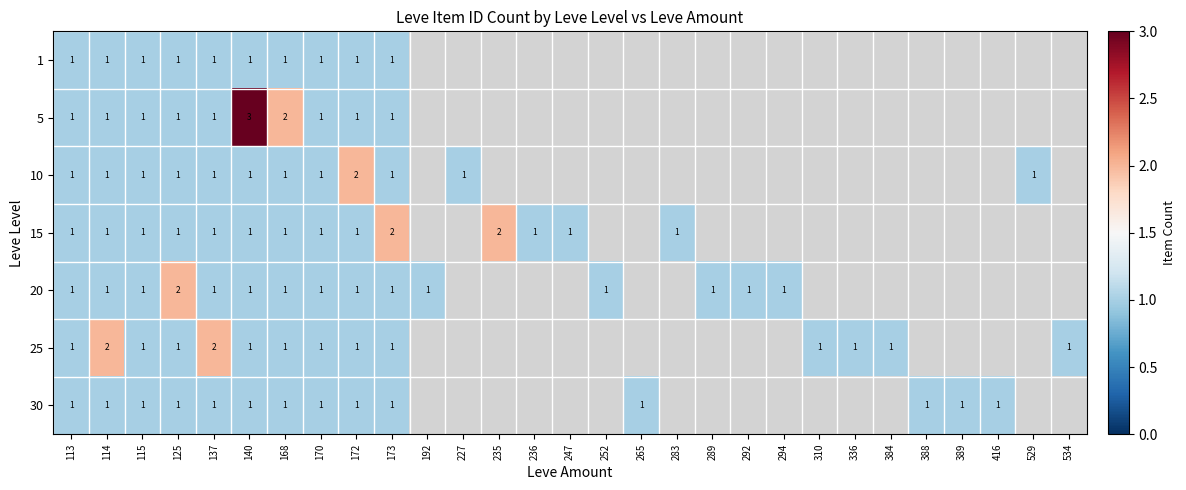

At which category is the sum across all series the highest?

140